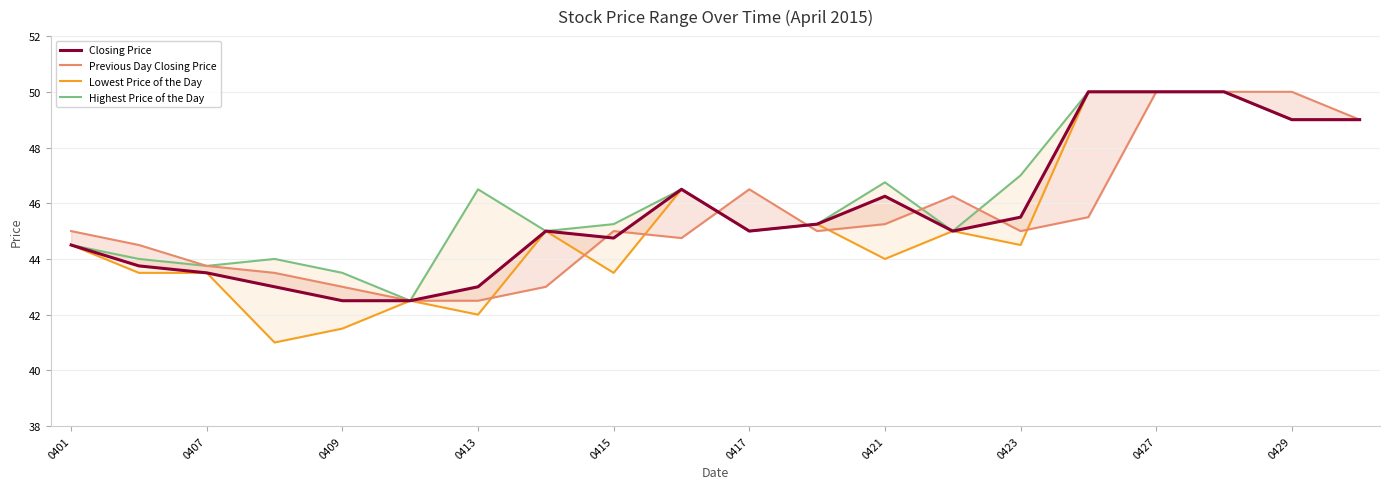

How many data points in Lowest Price of the Day are above 45?

7